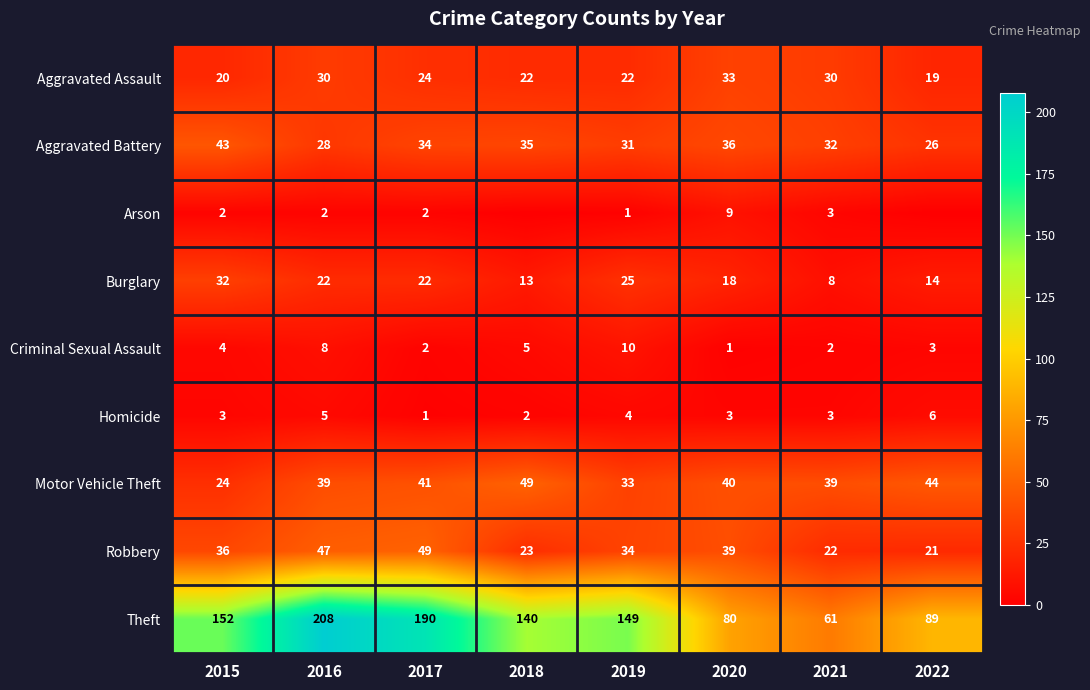

True or false: Aggravated Assault has a value of 15 at 2016.

False